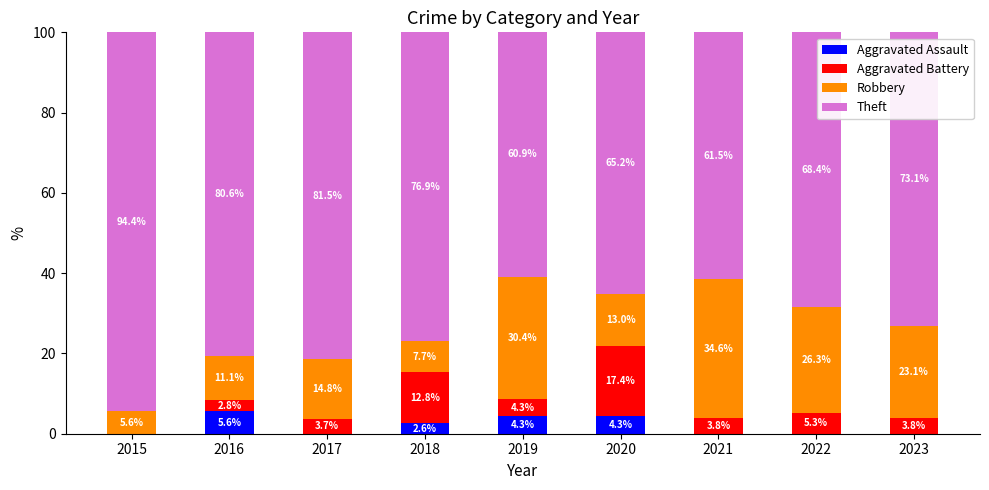

What is the total value across all series at 2015?

100.0